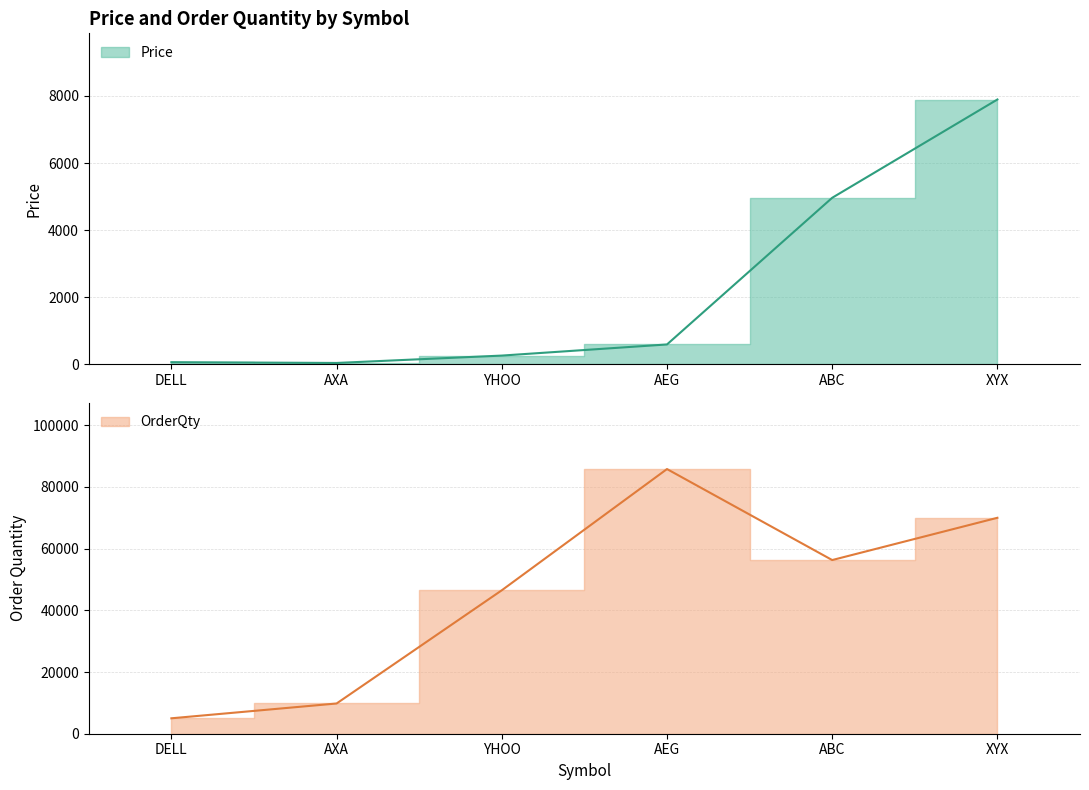

How many interior local valleys does the Price series have?

1